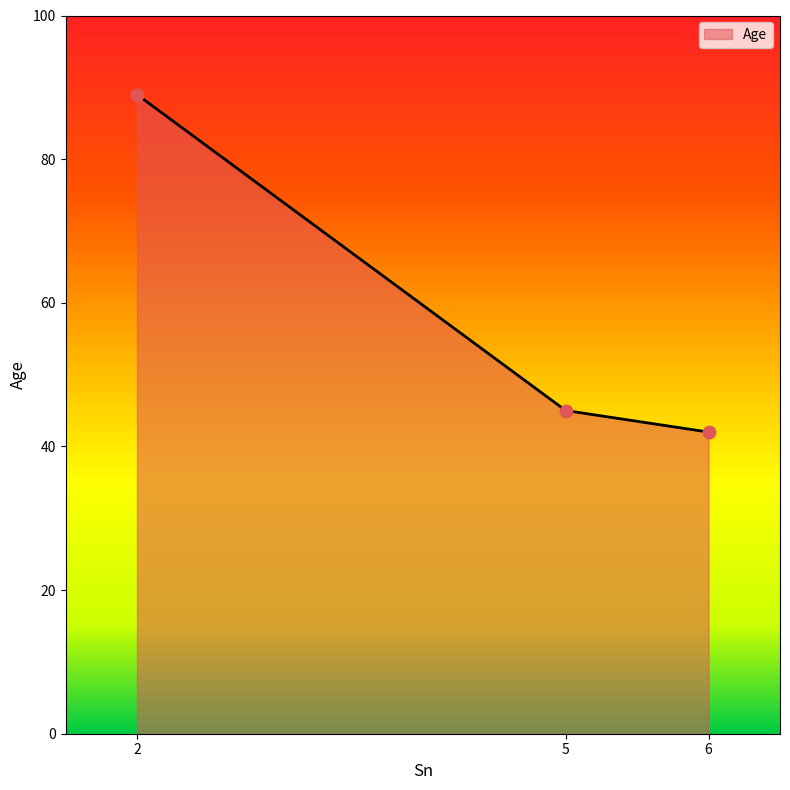

Approximately how many times larger is the value at 6 compared to 5?

0.9